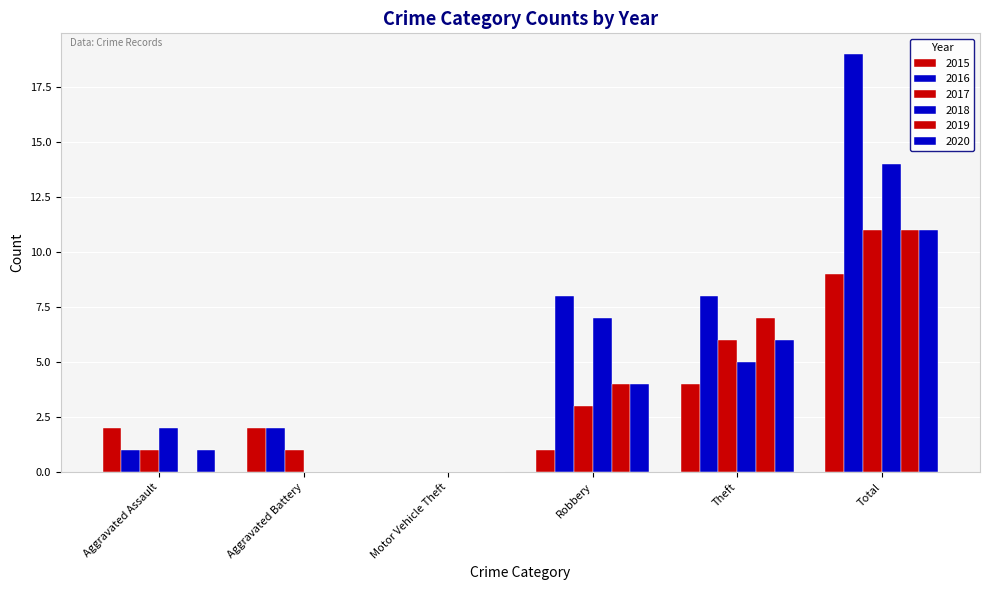

How many values in 2016 are above zero?

5